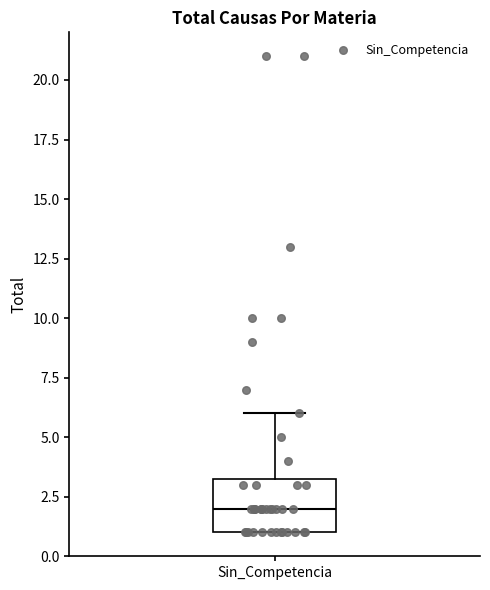

Where does the median line of the box for Sin_Competencia sit on the y-axis? The values are not printed on the chart, so give them approximately, as read against the axis.

2.0